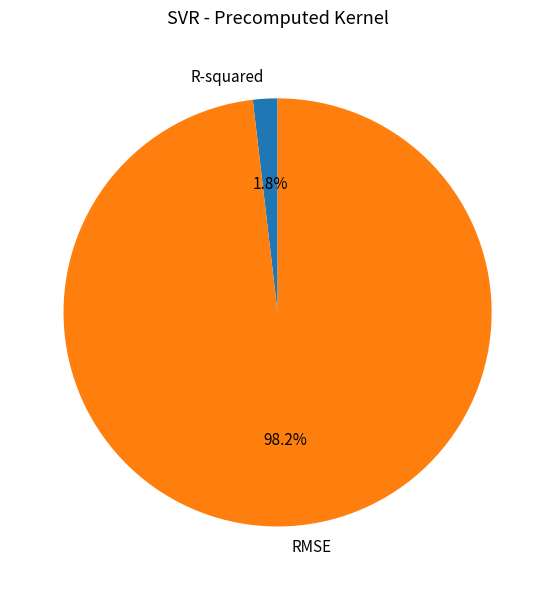

Does any single category account for the majority?

Yes